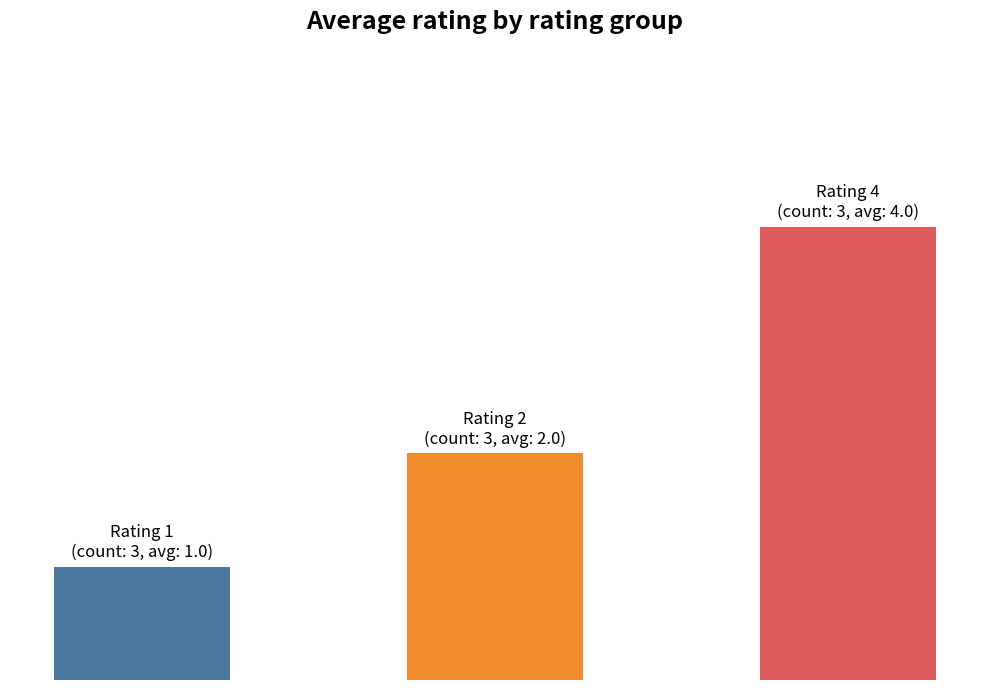

What is the average value of the rating 2 series?

2